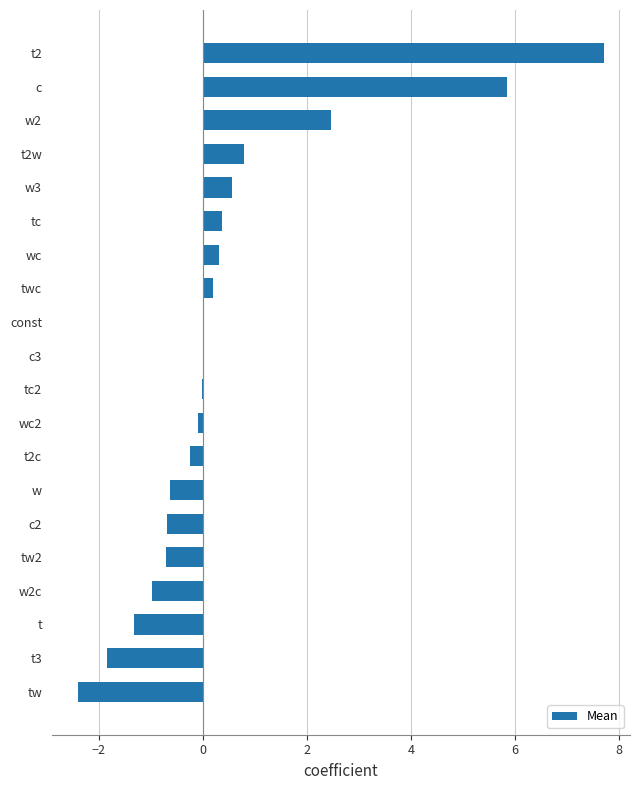

True or false: the data shows 0.8 at t2w.

True